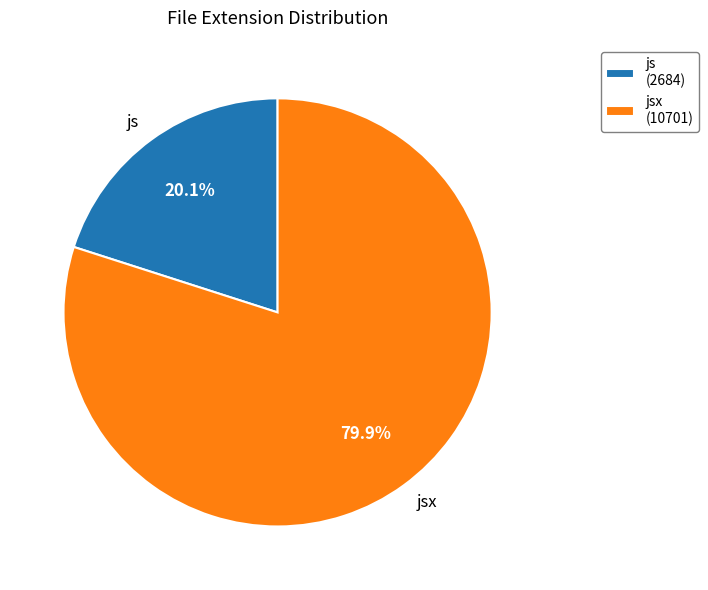

How many slices are in this pie chart?

2